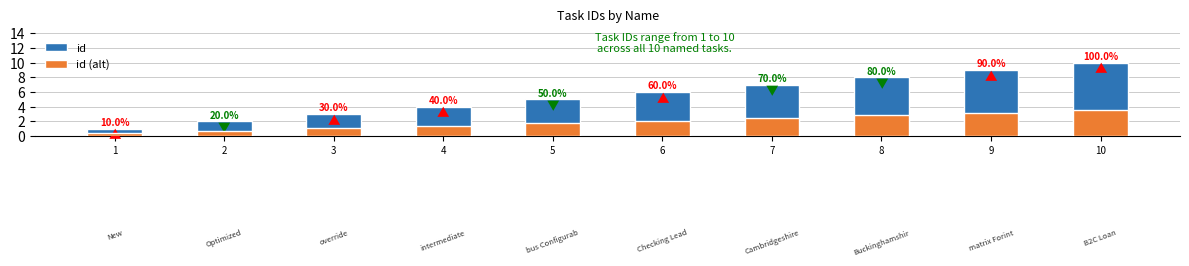

At which label does id (alt) first exceed 2?

6